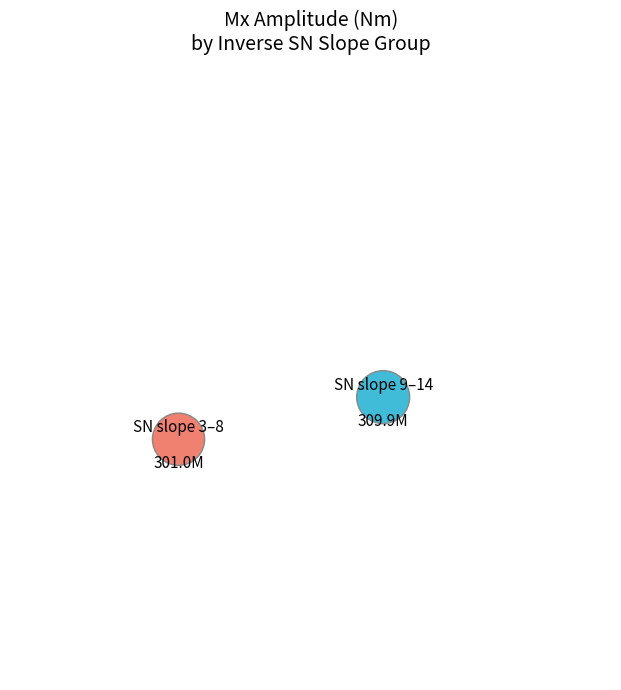

Is there a majority slice in this chart?

No